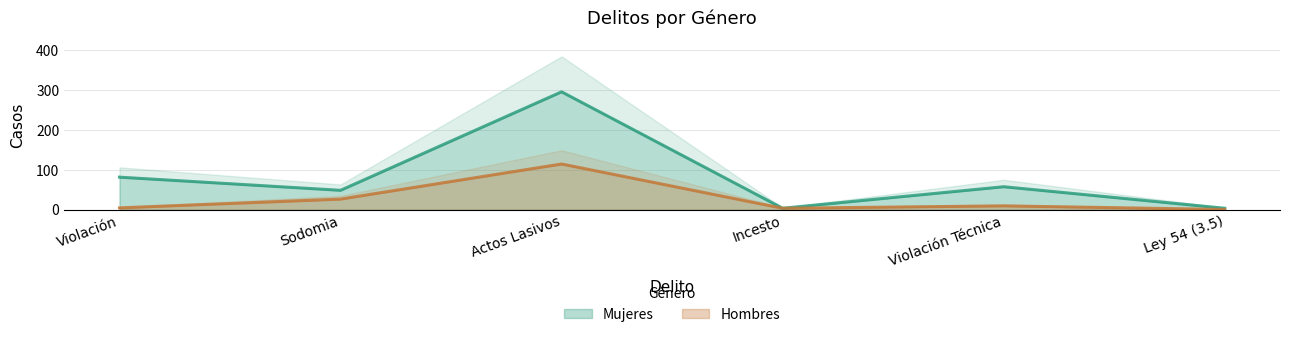

What is the difference between the maximum and minimum values in the Mujeres series?

292